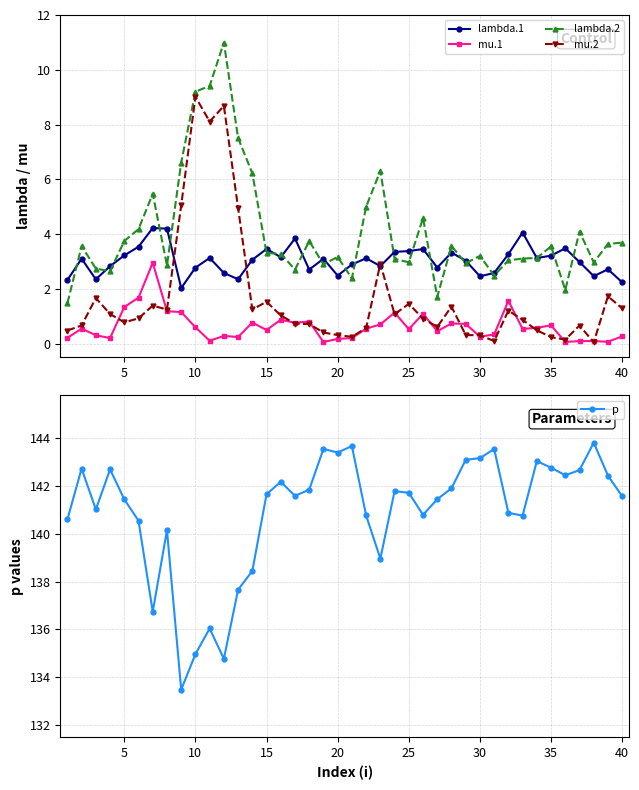

Reading right to left, transcribe all the data shown in this chart.

lambda.1: 2.2	2.7	2.5	3.0	3.5	3.2	3.1	4.1	3.3	2.6	2.5	3.0	3.3	2.8	3.5	3.4	3.3	2.8	3.1	2.9	2.5	3.1	2.7	3.8	3.2	3.5	3.1	2.3	2.6	3.1	2.8	2.0	4.2	4.2	3.5	3.2	2.8	2.3	3.1	2.3
mu.1: 0.3	0.1	0.1	0.1	0.1	0.7	0.6	0.5	1.6	0.3	0.3	0.7	0.7	0.5	1.1	0.5	1.1	0.7	0.5	0.2	0.2	0.1	0.8	0.8	0.9	0.5	0.8	0.2	0.3	0.1	0.6	1.2	1.2	3.0	1.7	1.3	0.2	0.3	0.5	0.2
lambda.2: 3.7	3.6	3.0	4.1	2.0	3.6	3.1	3.1	3.0	2.5	3.2	2.9	3.6	1.7	4.6	3.0	3.1	6.3	5.0	2.4	3.2	2.9	3.7	2.7	3.3	3.3	6.2	7.5	11.0	9.4	9.2	6.6	2.9	5.5	4.2	3.7	2.6	2.7	3.6	1.5
mu.2: 1.3	1.7	0.0	0.7	0.1	0.2	0.5	0.9	1.2	0.1	0.3	0.3	1.4	0.6	0.9	1.5	1.1	2.9	0.6	0.2	0.3	0.4	0.7	0.7	1.0	1.5	1.2	5.0	8.7	8.1	9.0	5.0	1.2	1.4	0.9	0.8	1.1	1.7	0.7	0.5
p: 141.6	142.4	143.8	142.7	142.5	142.8	143.1	140.8	140.9	143.6	143.2	143.1	141.9	141.5	140.8	141.7	141.8	139.0	140.8	143.7	143.4	143.6	141.9	141.6	142.2	141.7	138.4	137.7	134.8	136.0	135.0	133.5	140.1	136.7	140.6	141.4	142.7	141.0	142.7	140.6